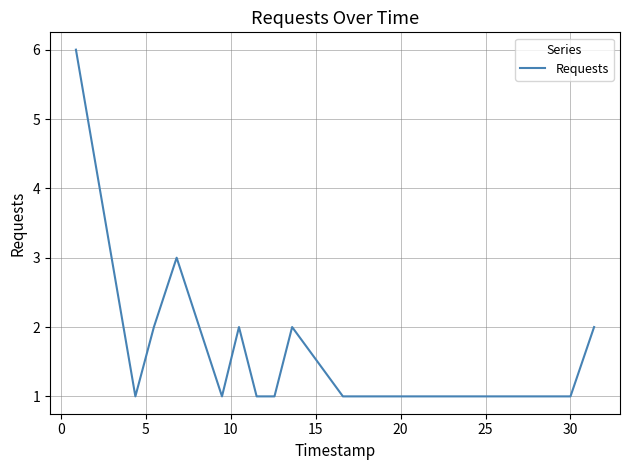

What is the maximum value shown in the chart?

6